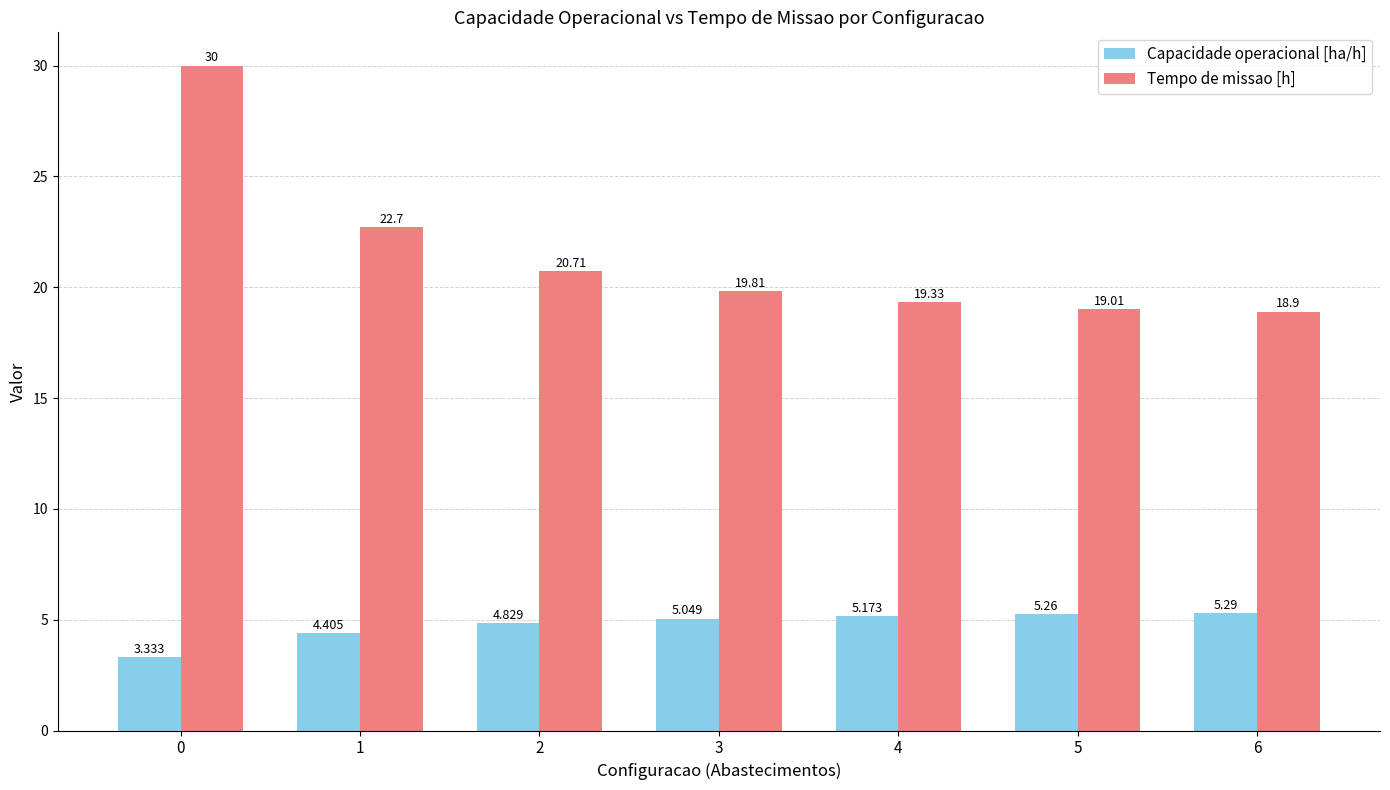

True or false: Tempo de missao [h] has a value of 36.1 at 1.

False